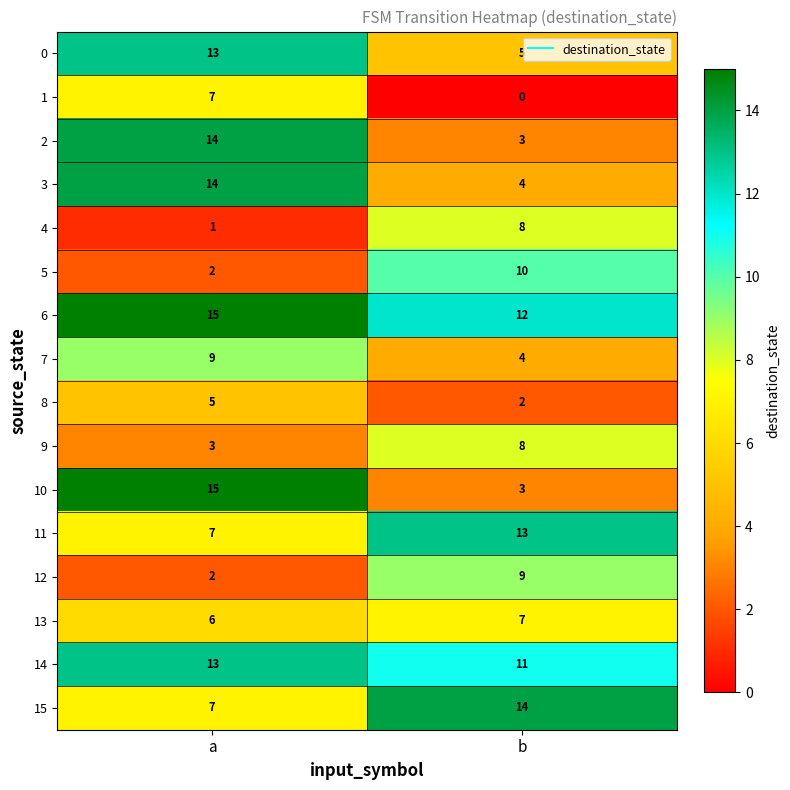

List the labels in order of 2 value, largest first.

a, b